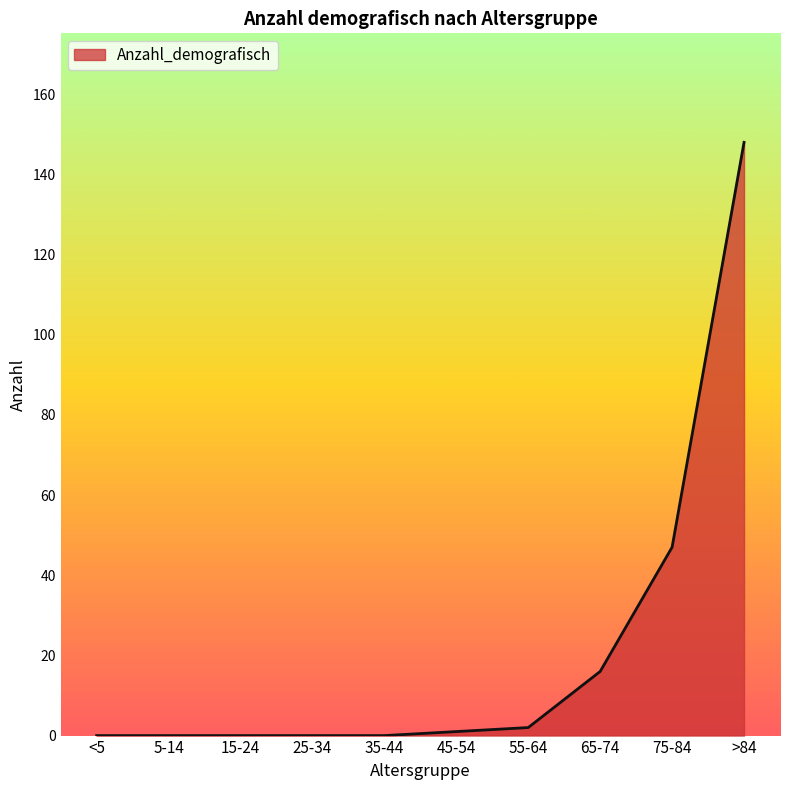

Reading left to right, what are all the values shown in this chart?

0	0	0	0	0	1	2	16	47	148